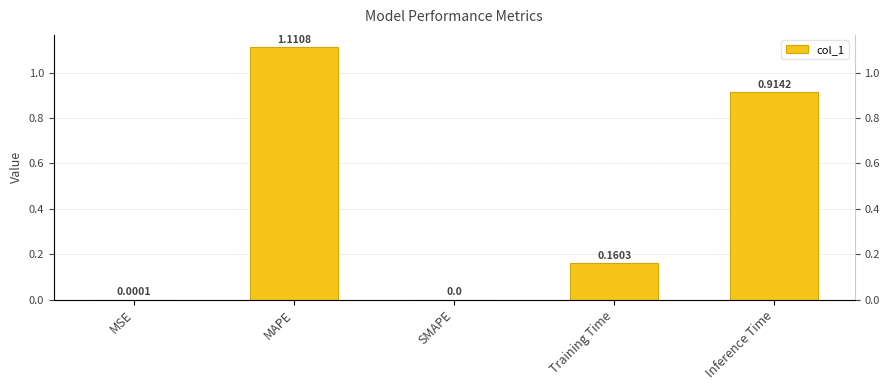

Reading left to right, extract all data points from this chart.

0.0	1.1	0.0	0.2	0.9